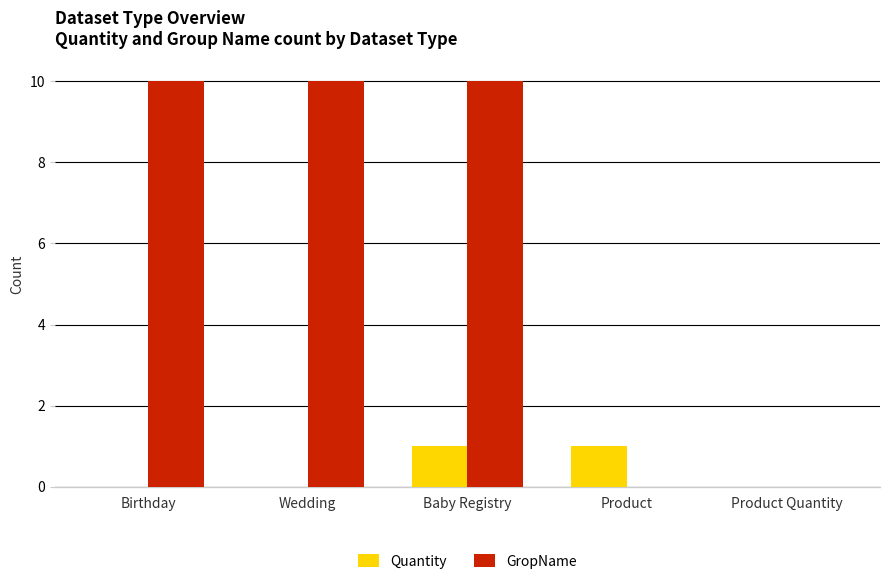

The value of Quantity at Product is 1. True or false?

True